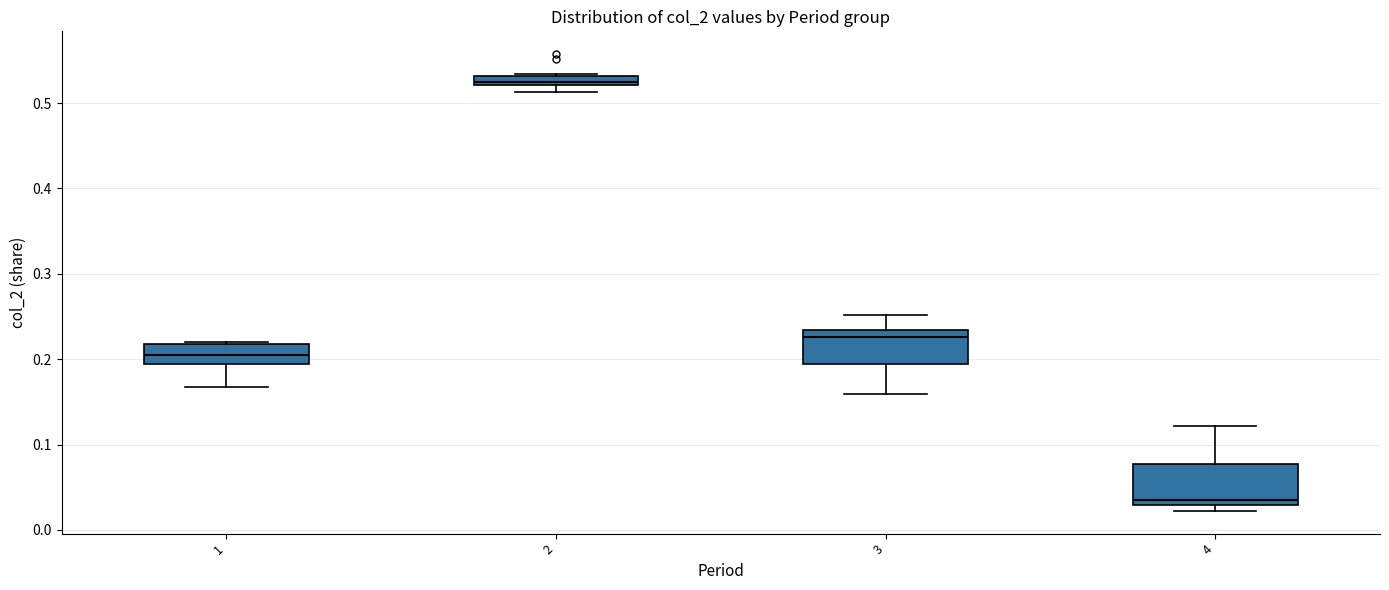

Where is the upper edge of the box at x = 2 on the y-axis? The values are not printed on the chart, so give them approximately, as read against the axis.

0.53